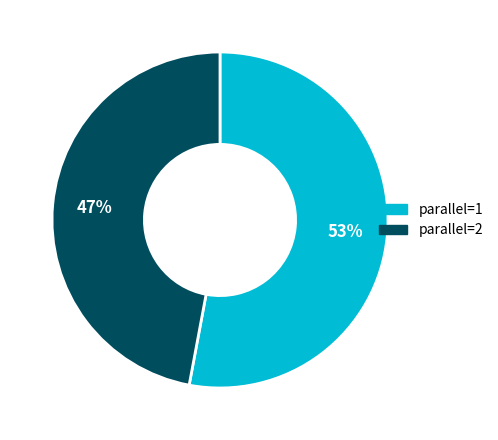

To the nearest percent, what is the difference between the parallel=1 and parallel=2 slice percentages?

6%